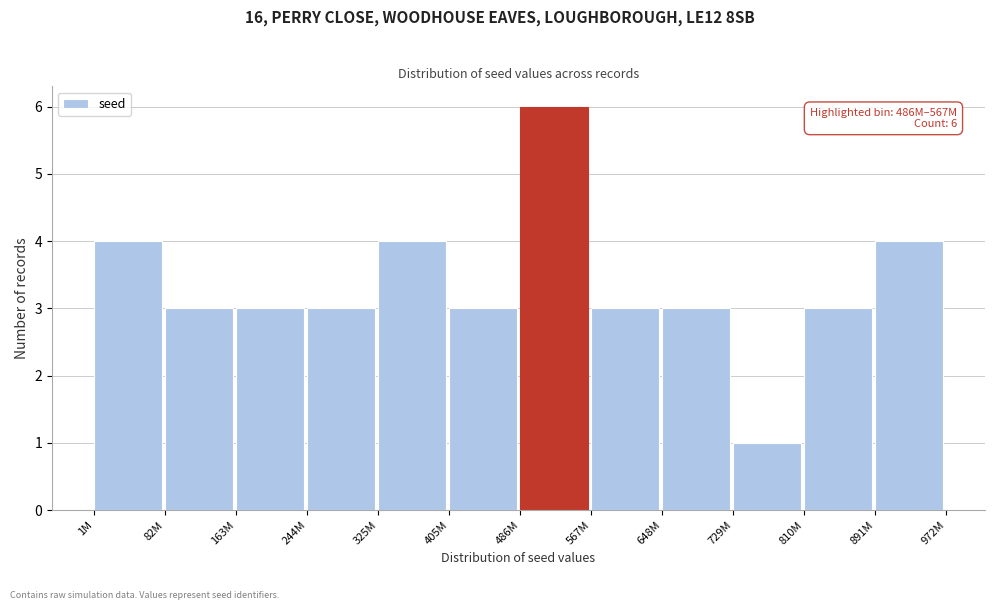

Reading left to right, transcribe all the data shown in this chart.

1M=4	82M=3	163M=3	244M=3	325M=4	405M=3	486M=6	567M=3	648M=3	729M=1	810M=3	891M=4